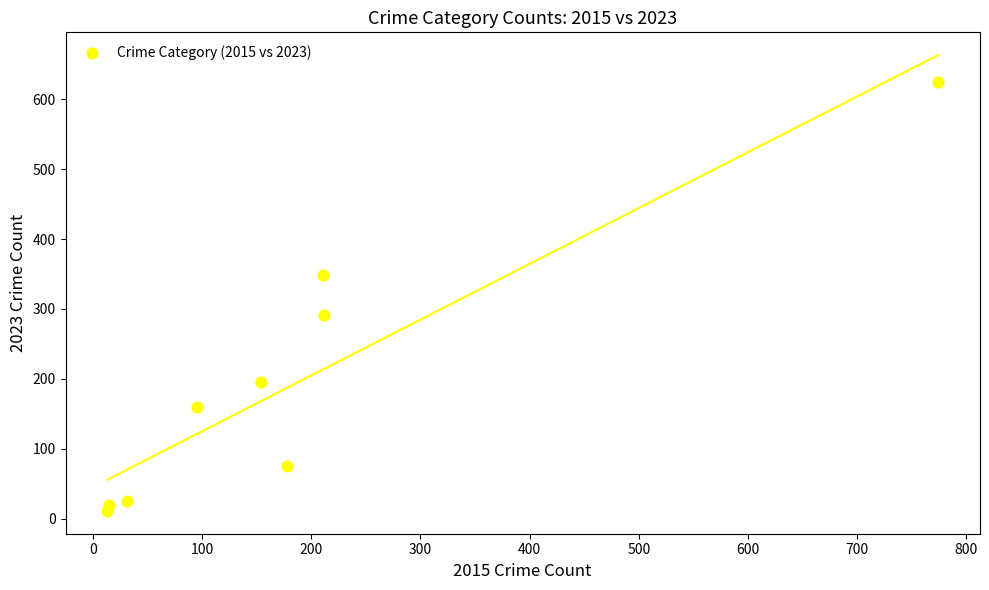

What is the average Y value?

194